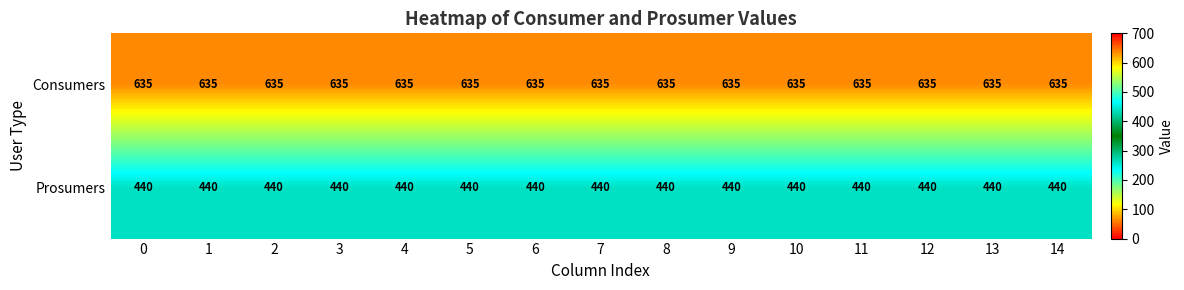

Rank the series by their average value, from highest to lowest.

Consumers, Prosumers